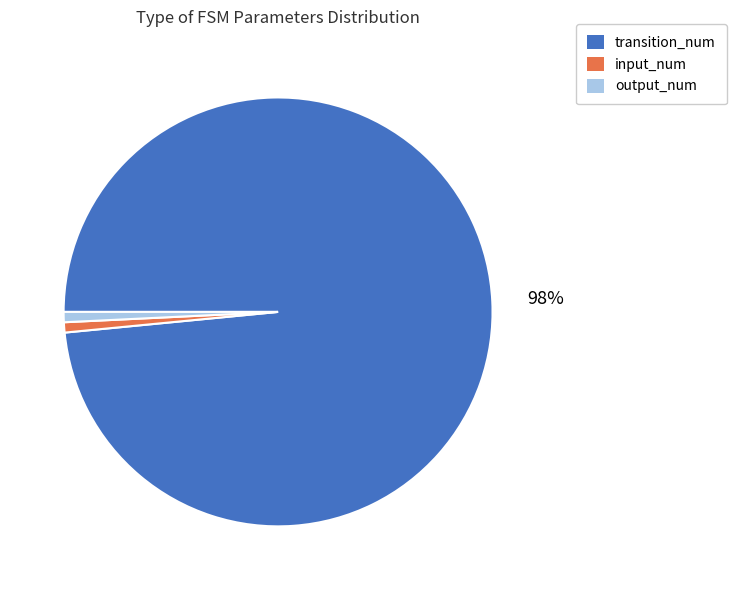

How many segments does this pie chart have?

3